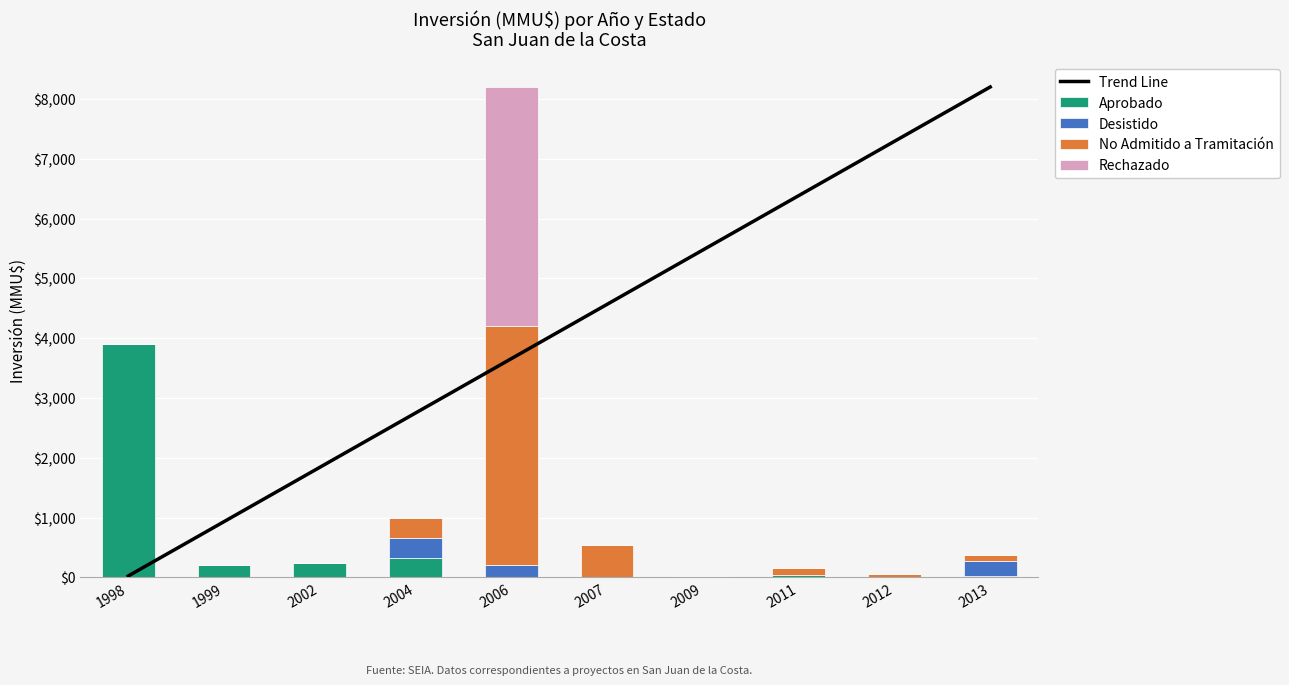

What is the highest value of the Desistido series?

330.0